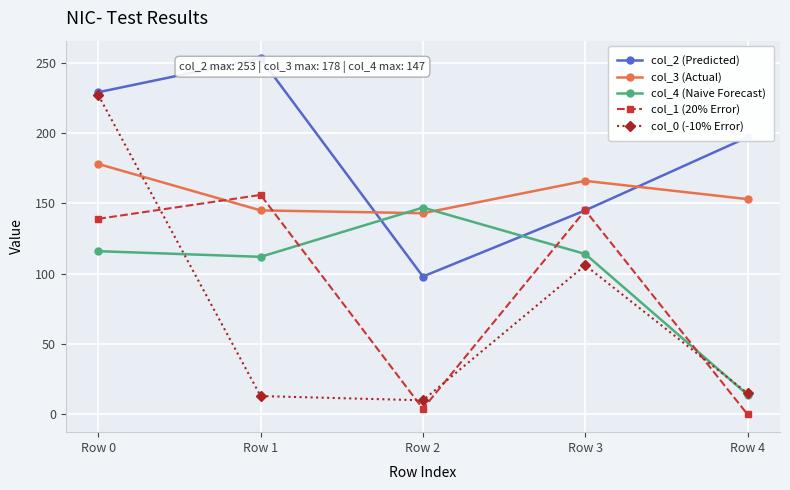

Count the number of data series in this chart.

5